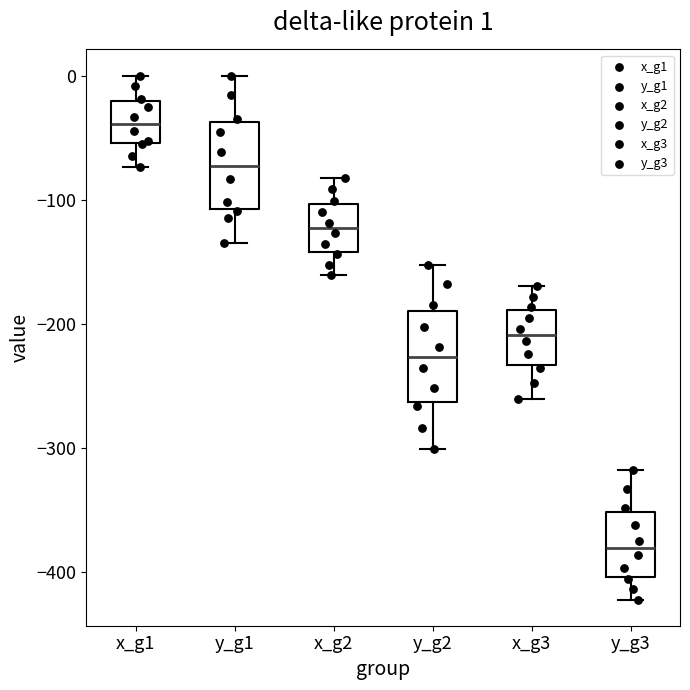

Which box has the lowest median line?

y_g3